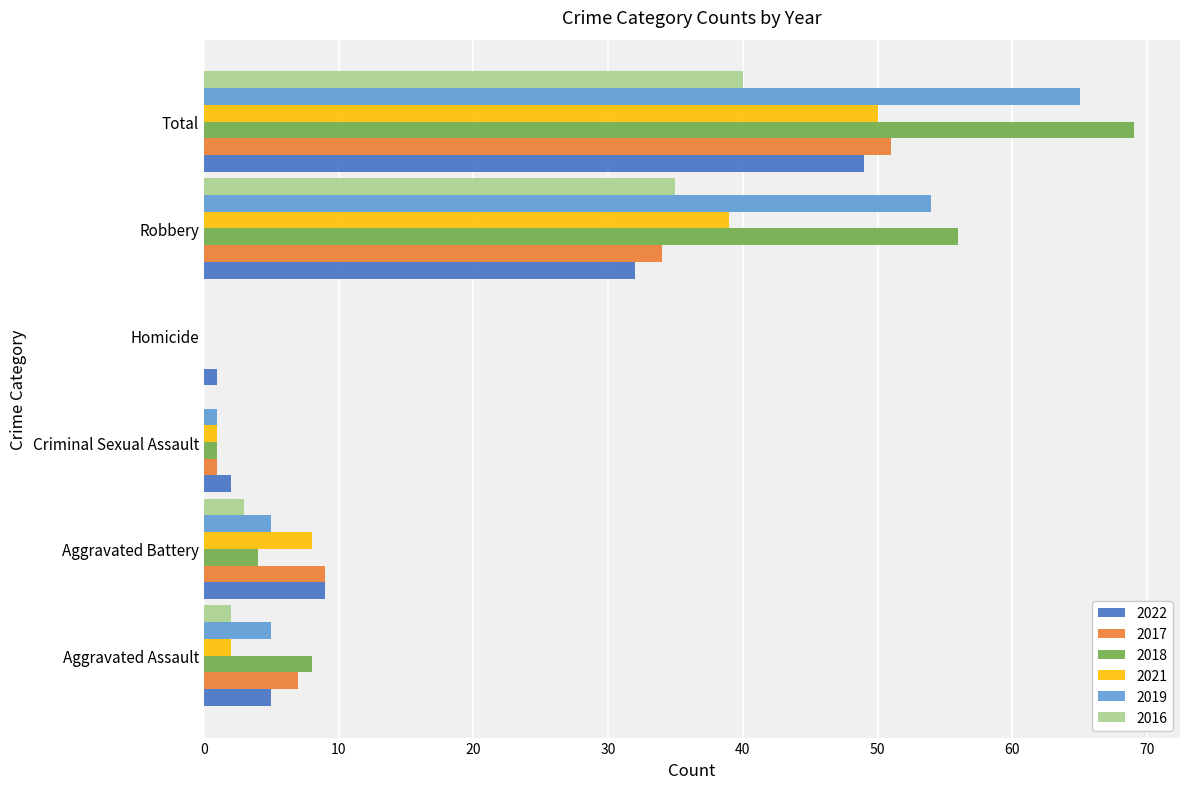

At which category does the chart reach its peak across all series?

Total